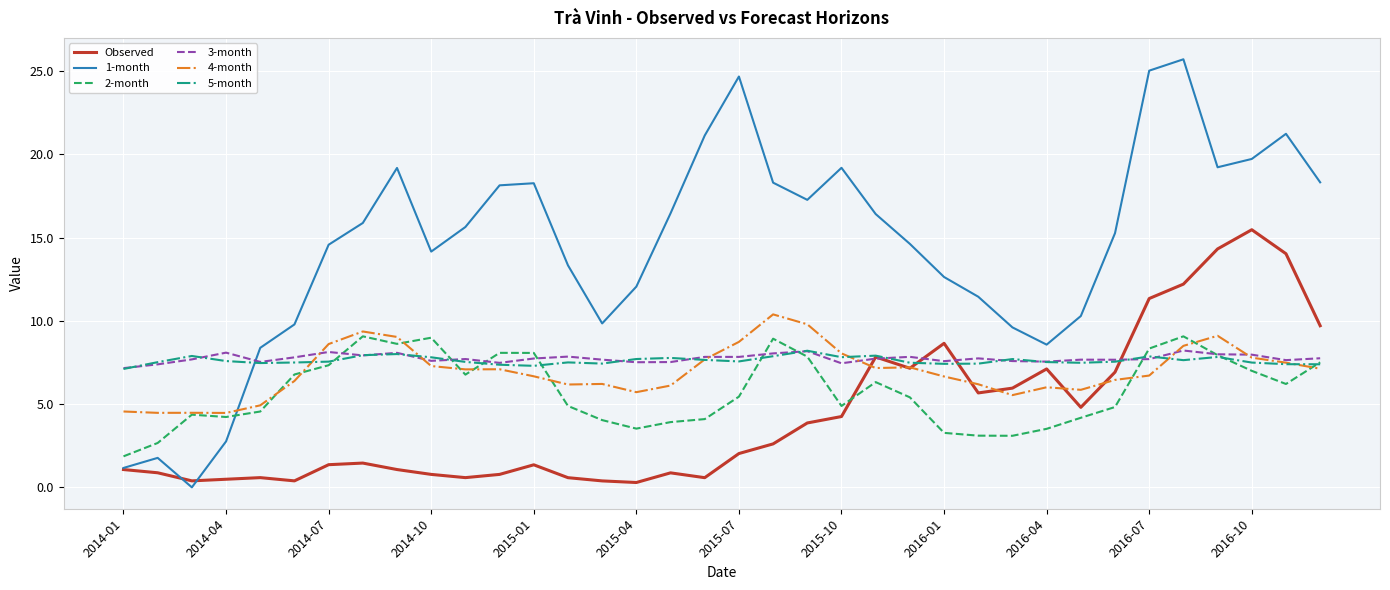

How many times do 1-month and 3-month cross each other?

1